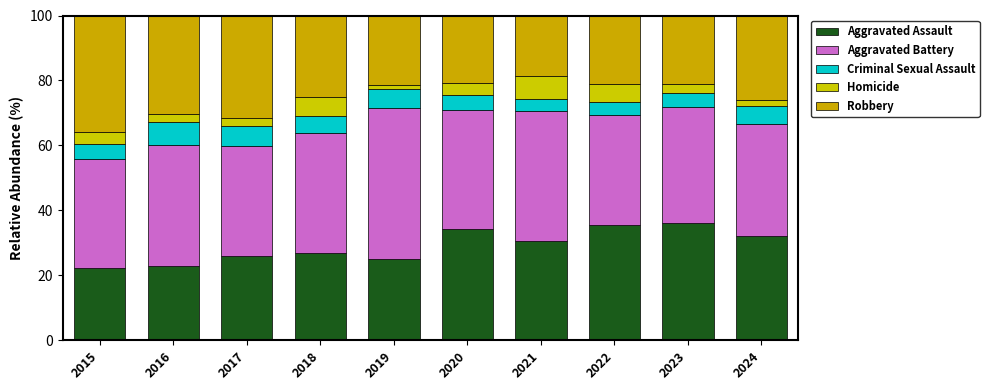

How many bars are there in total?

10